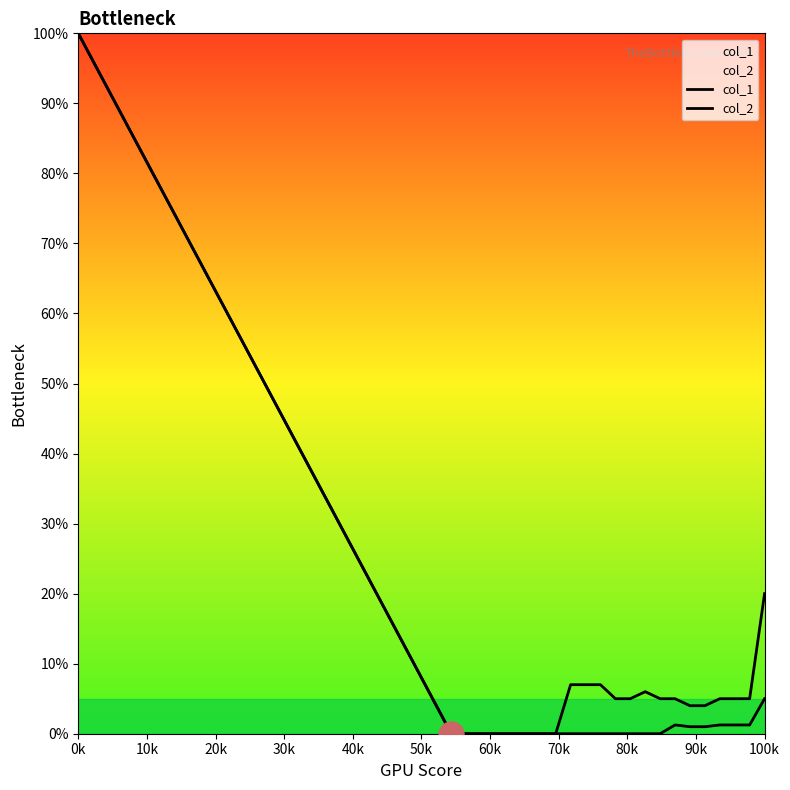

What is the difference between the maximum and minimum values in the col_1 series?

1.0